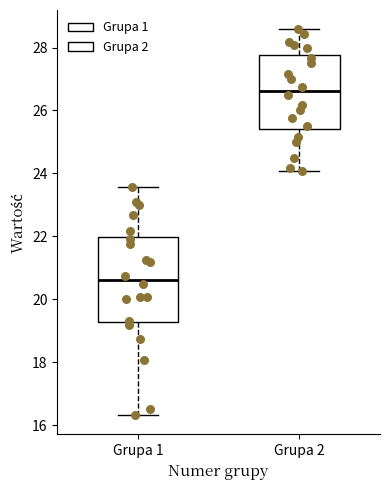

Reading left to right, transcribe this box plot: for each box, give where its median line is, the range the box spans, and where its two whiskers end, as read against the y-axis. The values are not printed on the chart, so give them approximately, as read against the axis.

Grupa 1: median 20.6, box 19.2 to 22.0, whiskers 16.4 to 23.6
Grupa 2: median 26.6, box 25.4 to 27.8, whiskers 24.0 to 28.6